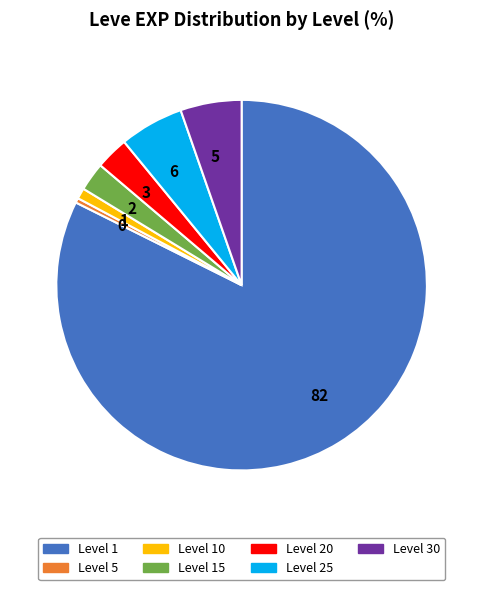

Do Level 5 and Level 25 together represent more than half of the pie?

No